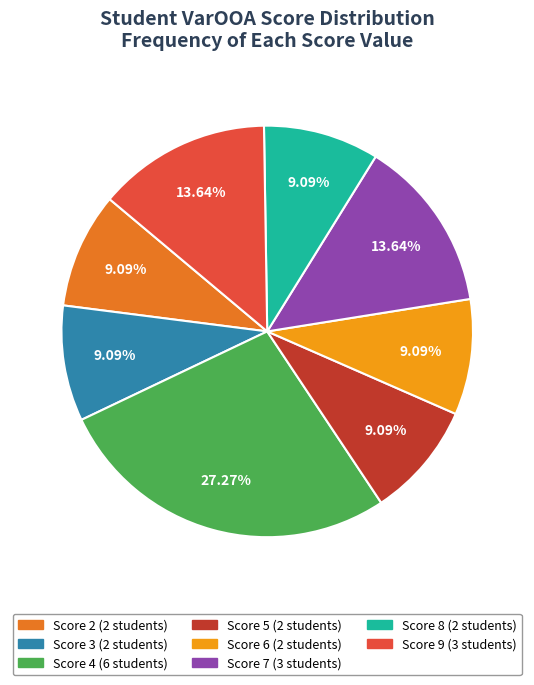

Does any single category account for the majority?

No